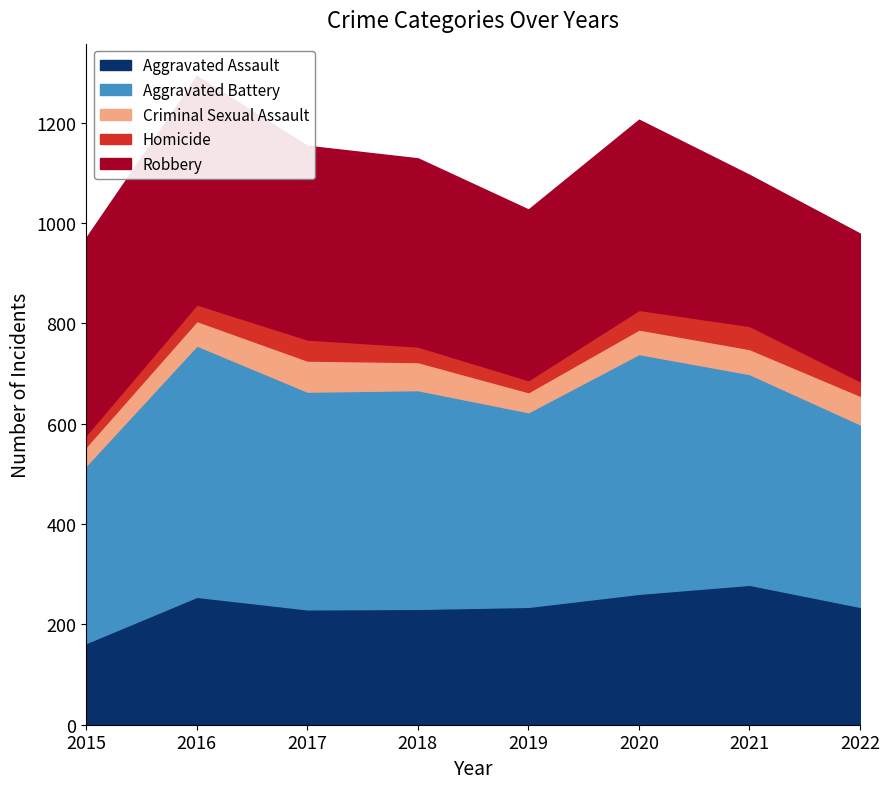

What is the total value across all series at 2018?

1129